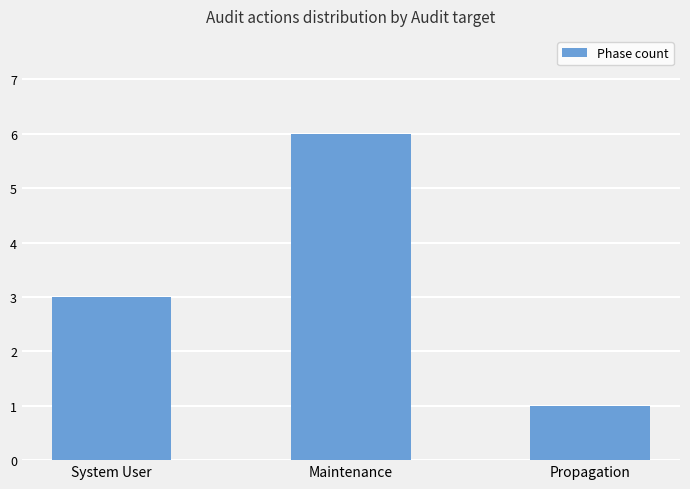

Where is the data nearest to the value 3?

System User